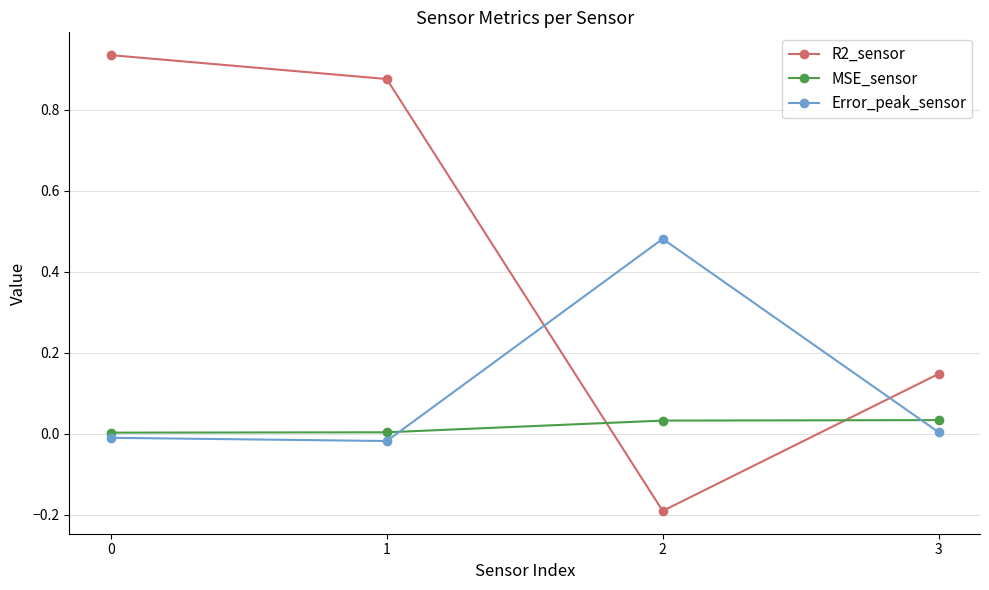

What is the sum of all R2_sensor values?

1.8